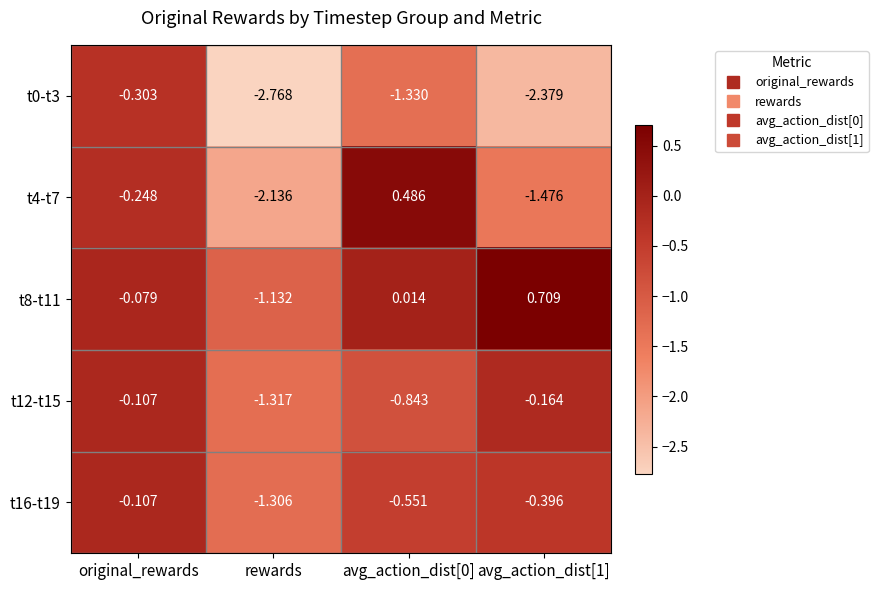

At which category is the sum across all series the highest?

original_rewards